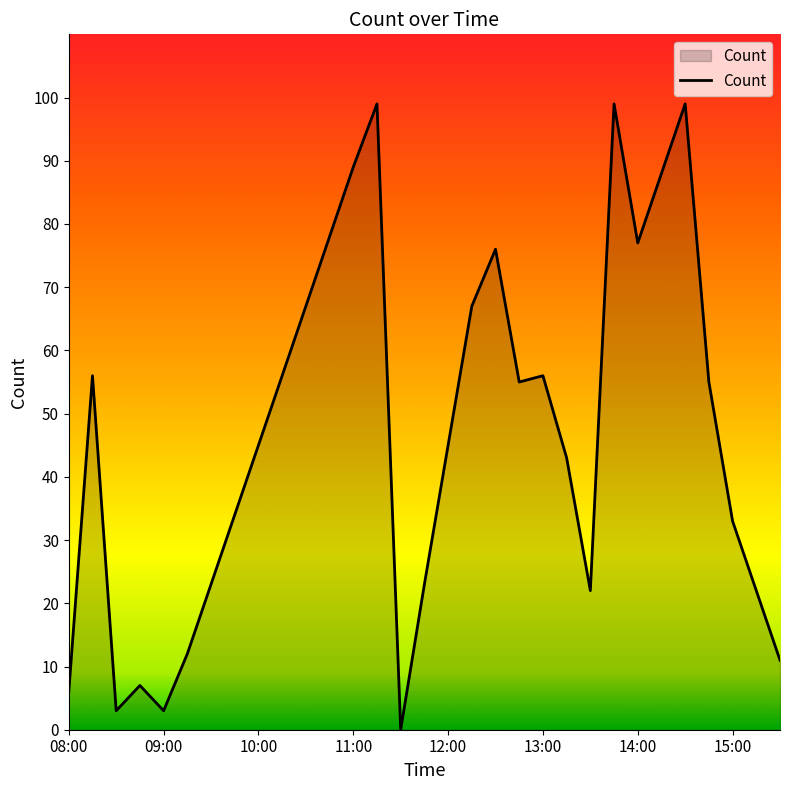

What is the maximum value shown in the chart?

99